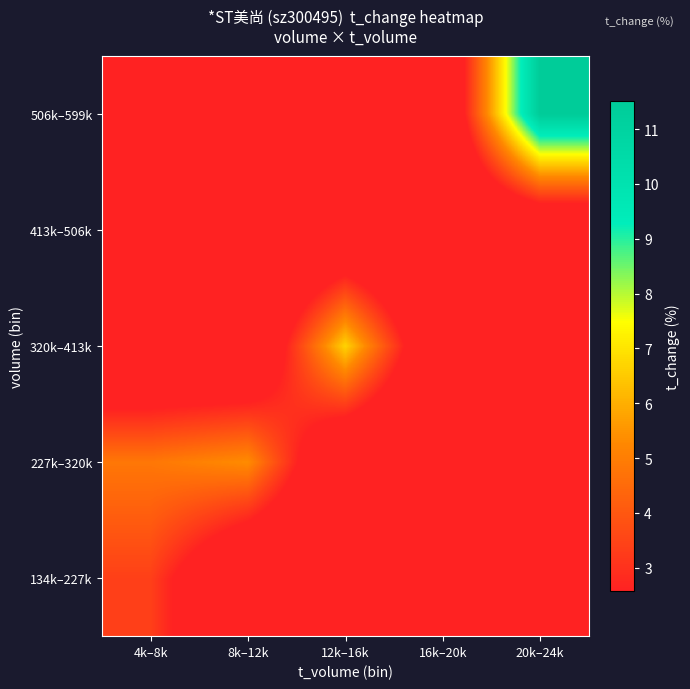

Reading left to right, list all the values displayed in this chart.

134k–227k: 4k–8k=3.4	8k–12k=0.0	12k–16k=0.0	16k–20k=0.0	20k–24k=0.0
227k–320k: 4k–8k=4.8	8k–12k=5.4	12k–16k=0.0	16k–20k=0.0	20k–24k=0.0
320k–413k: 4k–8k=0.0	8k–12k=0.0	12k–16k=6.7	16k–20k=0.0	20k–24k=0.0
413k–506k: 4k–8k=0.0	8k–12k=0.0	12k–16k=0.0	16k–20k=0.0	20k–24k=0.0
506k–599k: 4k–8k=0.0	8k–12k=0.0	12k–16k=0.0	16k–20k=0.0	20k–24k=11.5